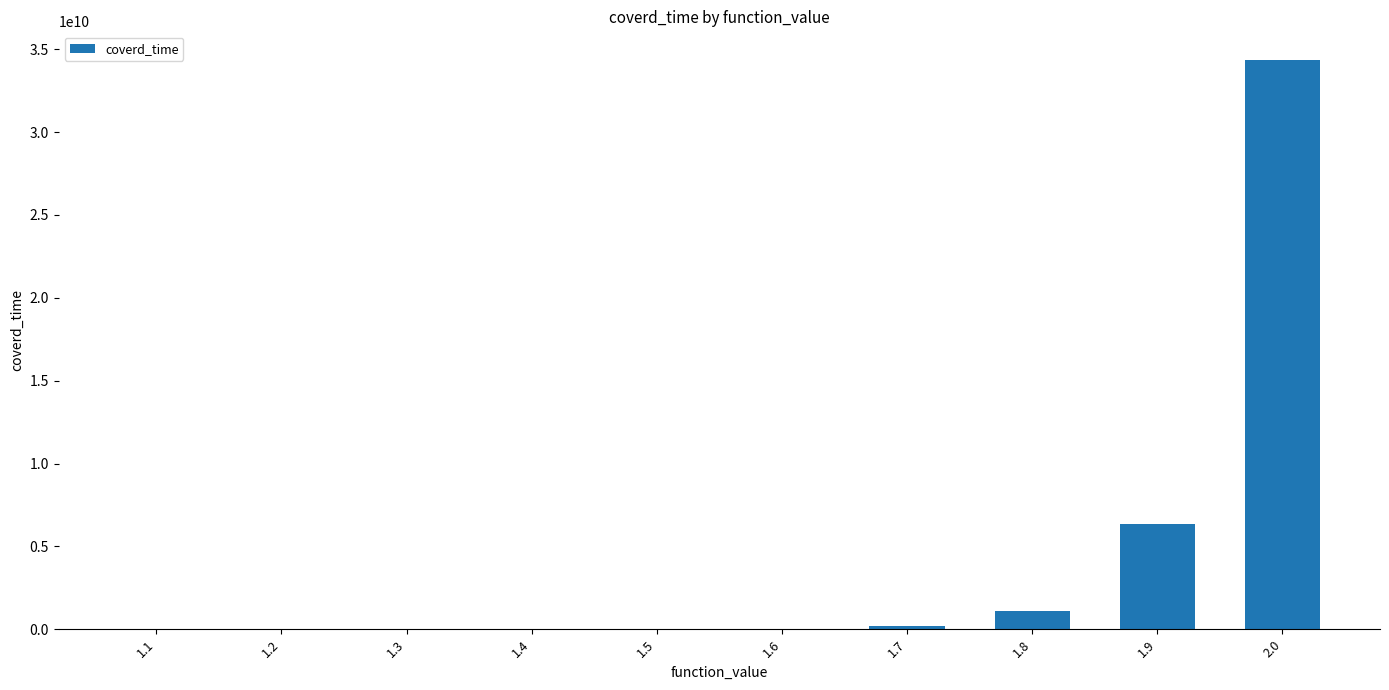

Is it true that the value at 1.9 is 6340646770?

True